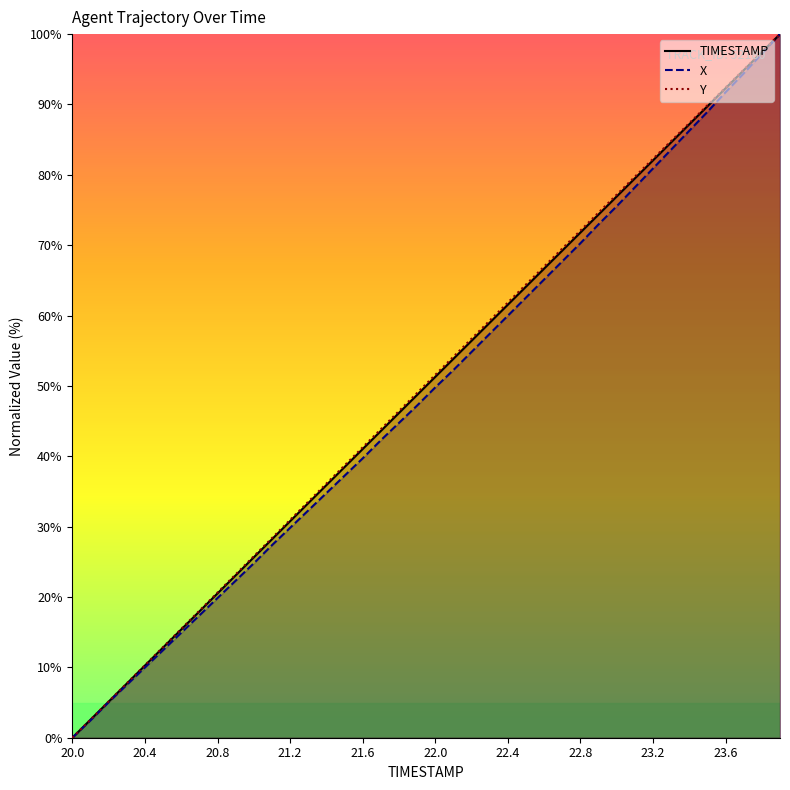

Reading left to right, transcribe all the data shown in this chart.

TIMESTAMP: 0.0	2.6	5.1	7.7	10.3	12.8	15.4	17.9	20.5	23.1	25.6	28.2	30.8	33.3	35.9	38.5	41.0	43.6	46.2	48.7	51.3	53.8	56.4	59.0	61.5	64.1	66.7	69.2	71.8	74.4	76.9	79.5	82.1	84.6	87.2	89.7	92.3	94.9	97.4	100.0
X: 0.0	2.5	5.0	7.5	10.0	12.4	14.9	17.4	19.8	22.3	24.8	27.4	29.8	32.3	34.8	37.2	39.7	42.3	44.7	47.2	49.8	52.3	54.8	57.4	60.0	62.6	65.1	67.7	70.3	73.0	75.5	78.2	80.9	83.6	86.3	88.9	91.7	94.4	97.2	100.0
Y: 0.0	2.6	5.2	7.7	10.3	12.9	15.5	18.0	20.6	23.2	25.8	28.4	31.0	33.5	36.1	38.7	41.3	43.9	46.4	49.0	51.6	54.1	56.7	59.3	61.8	64.4	67.0	69.5	72.1	74.6	77.2	79.7	82.3	84.8	87.4	89.9	92.4	94.9	97.5	100.0